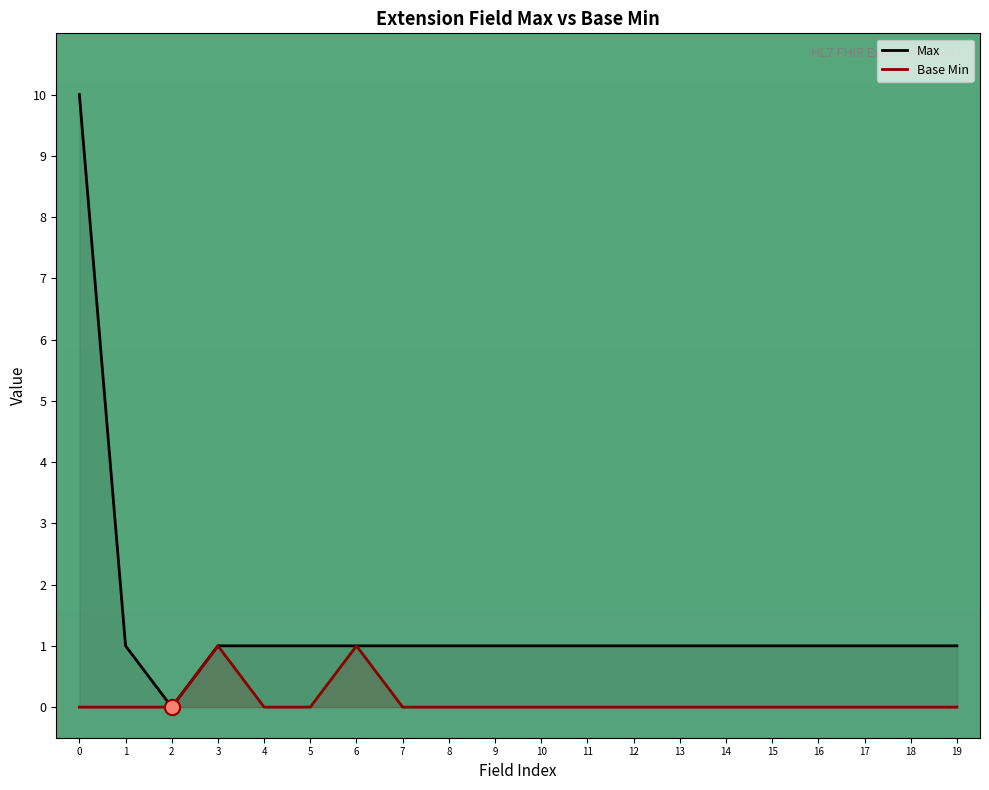

Which series contains the lowest Y value?

Max